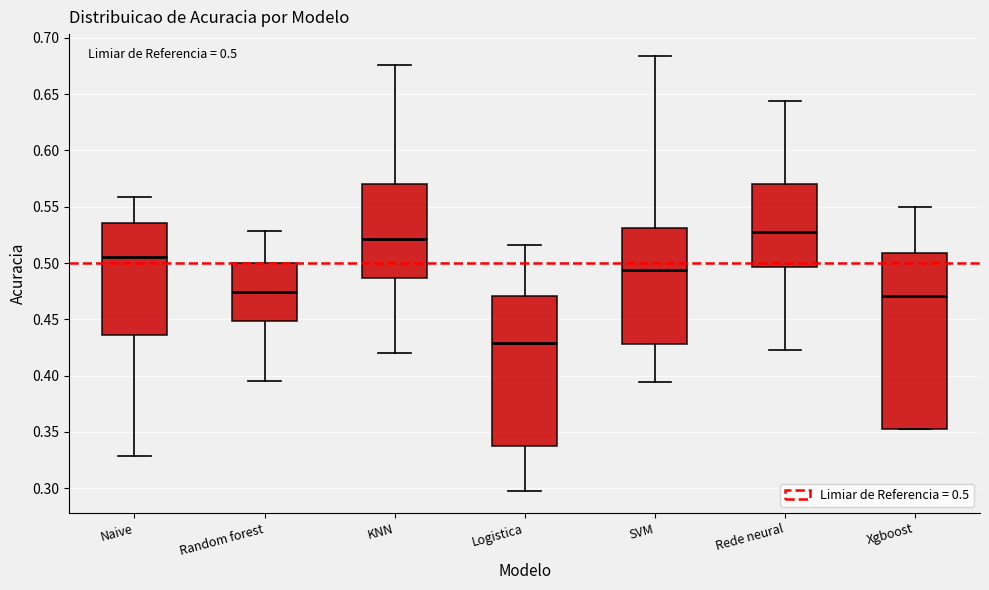

Comparing the boxes themselves (not the whiskers), which one is the tallest?

Xgboost